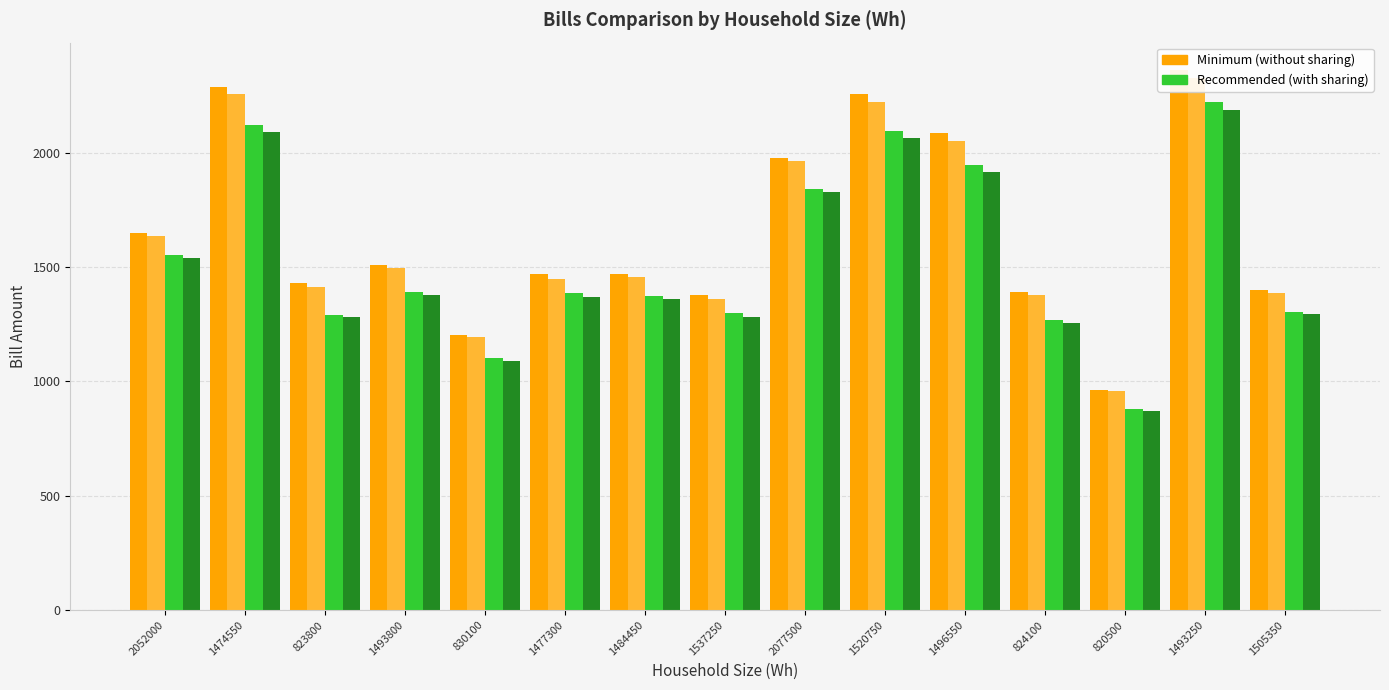

Reading left to right, what are all the values shown in this chart?

Bills without sharing: 2052000=1650.6	1474550=2286.9	823800=1427.8	1493800=1508.6	830100=1202.6	1477300=1469.4	1484450=1469.0	1537250=1376.6	2077500=1975.9	1520750=2254.2	1496550=2084.0	824100=1392.7	820500=962.0	1493250=2362.8	1505350=1397.2
col_1: 2052000=1636.0	1474550=2256.1	823800=1413.6	1493800=1494.8	830100=1193.5	1477300=1449.4	1484450=1454.6	1537250=1358.9	2077500=1963.8	1520750=2221.3	1496550=2052.7	824100=1375.8	820500=957.3	1493250=2325.4	1505350=1384.1
Bills with sharing: 2052000=1552.7	1474550=2121.7	823800=1290.5	1493800=1391.1	830100=1100.3	1477300=1385.3	1484450=1372.3	1537250=1298.6	2077500=1840.8	1520750=2095.7	1496550=1946.3	824100=1270.1	820500=879.1	1493250=2219.8	1505350=1305.1
col_5: 2052000=1538.4	1474550=2091.1	823800=1281.1	1493800=1378.5	830100=1090.0	1477300=1367.8	1484450=1358.6	1537250=1282.8	2077500=1827.7	1520750=2063.0	1496550=1916.8	824100=1256.5	820500=872.0	1493250=2184.2	1505350=1293.5